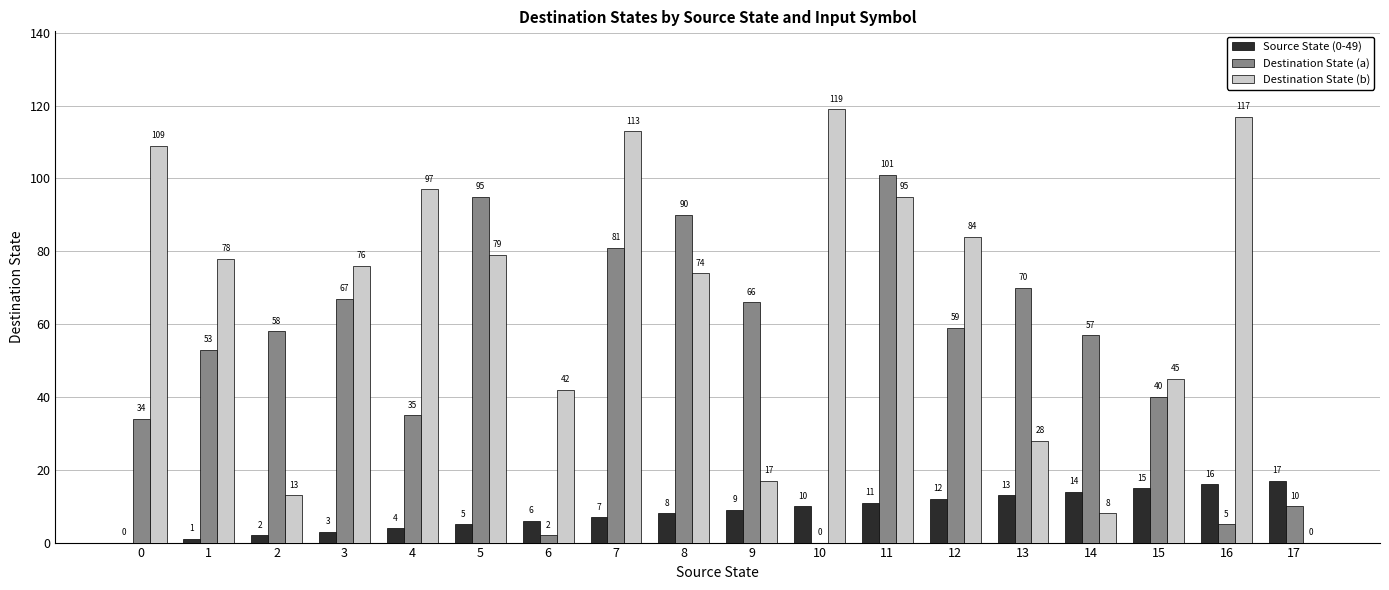

What is the average value of the Destination State (a) series?

51